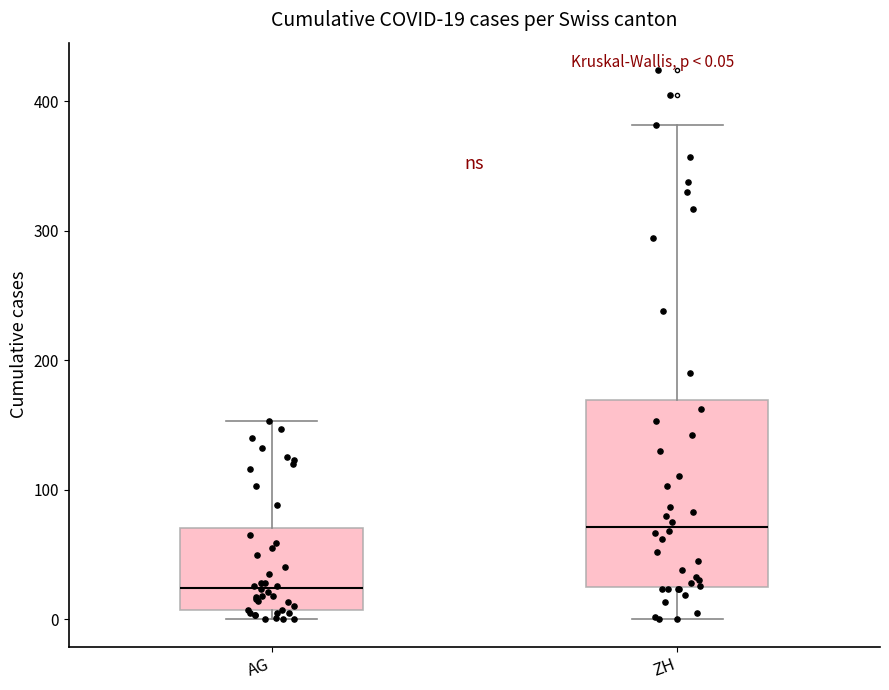

Which box is the tallest, from its lower edge to its upper edge?

ZH